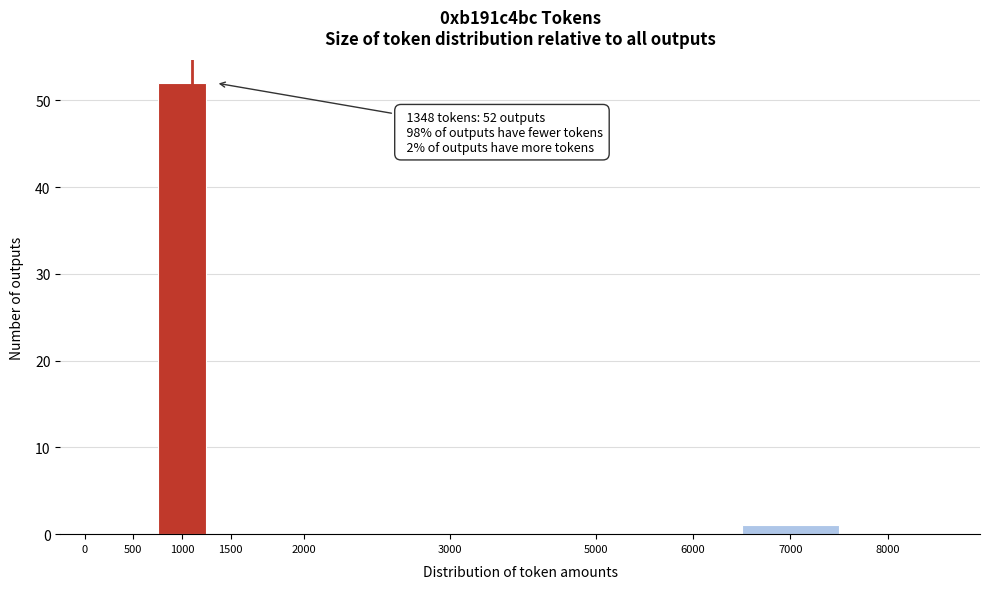

Reading right to left, transcribe all the data shown in this chart.

8000=0	7000=1	6000=0	5000=0	3000=0	2000=0	1500=0	1000=52	500=0	0=0